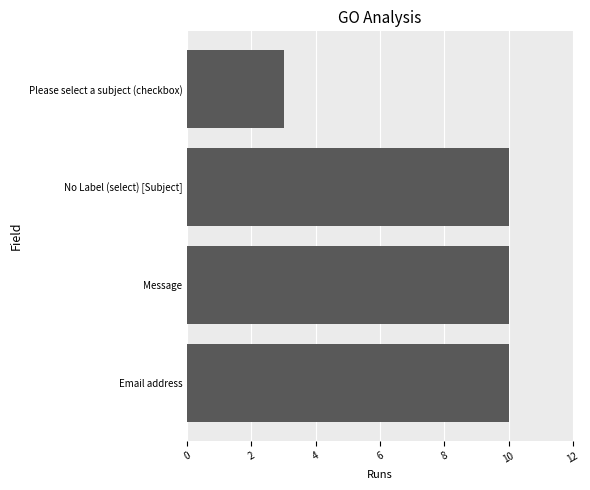

Which category has the lowest value across all series?

Please select a subject (checkbox)